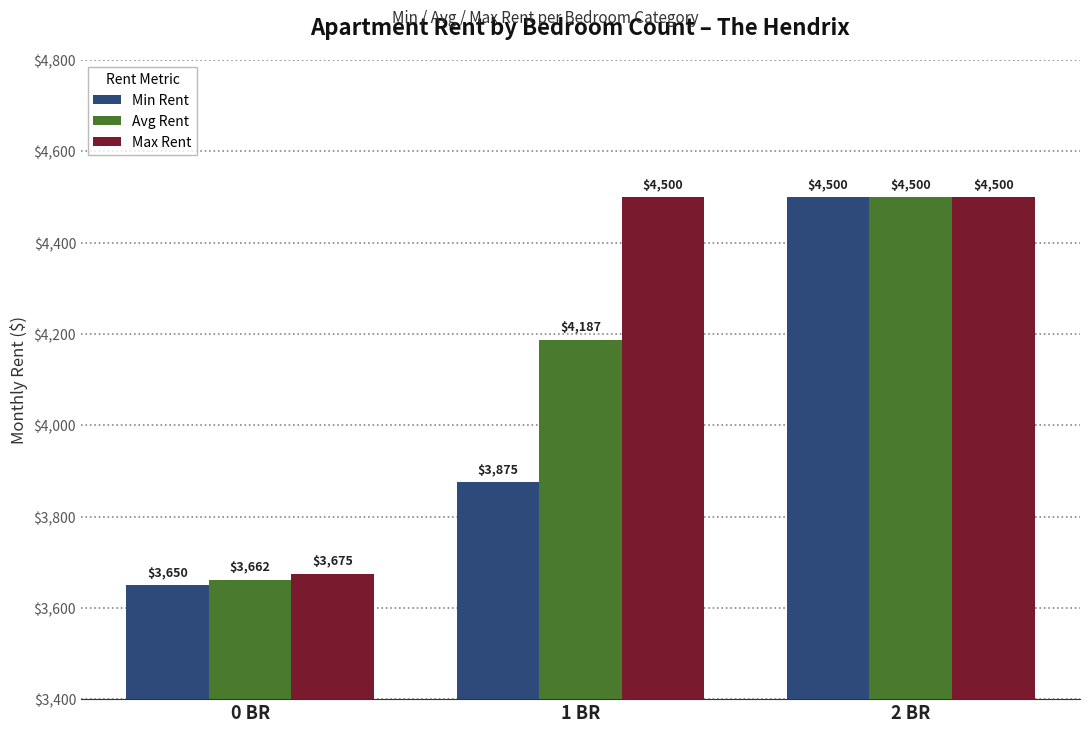

What is the label of the 3rd bar from the left?

2 BR